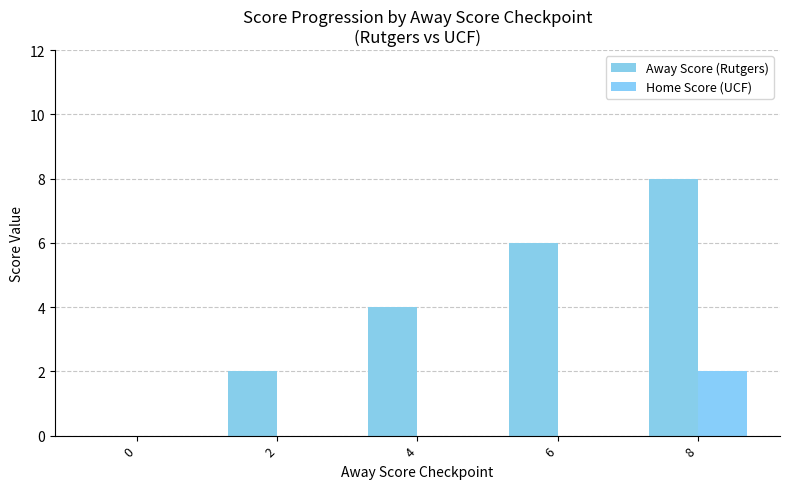

What is the value of the Away Score (Rutgers) bar at the 4th from the left?

6